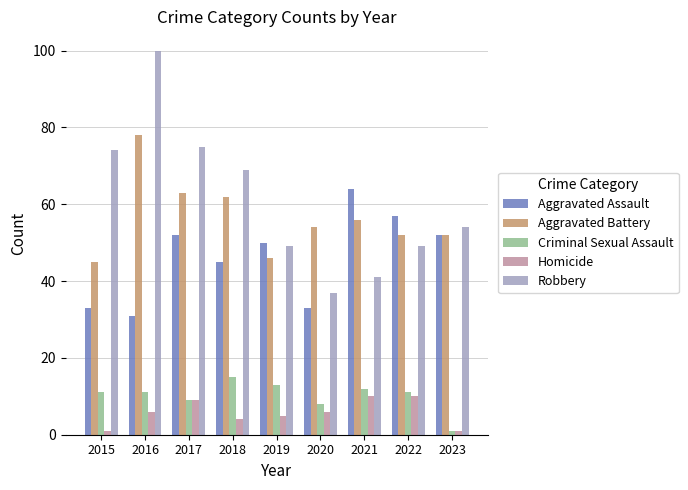

Which category has the highest value in the Robbery series?

2016